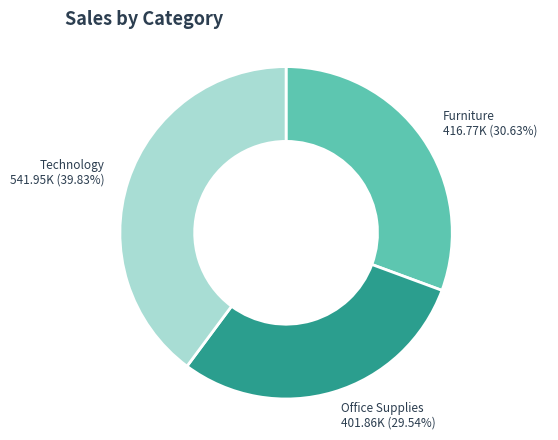

How many slices are in this pie chart?

3